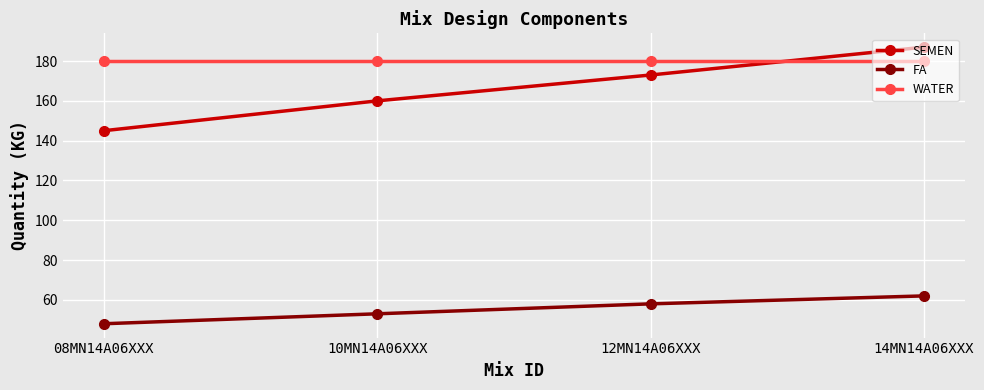

True or false: SEMEN has a value of 285 at 10MN14A06XXX.

False